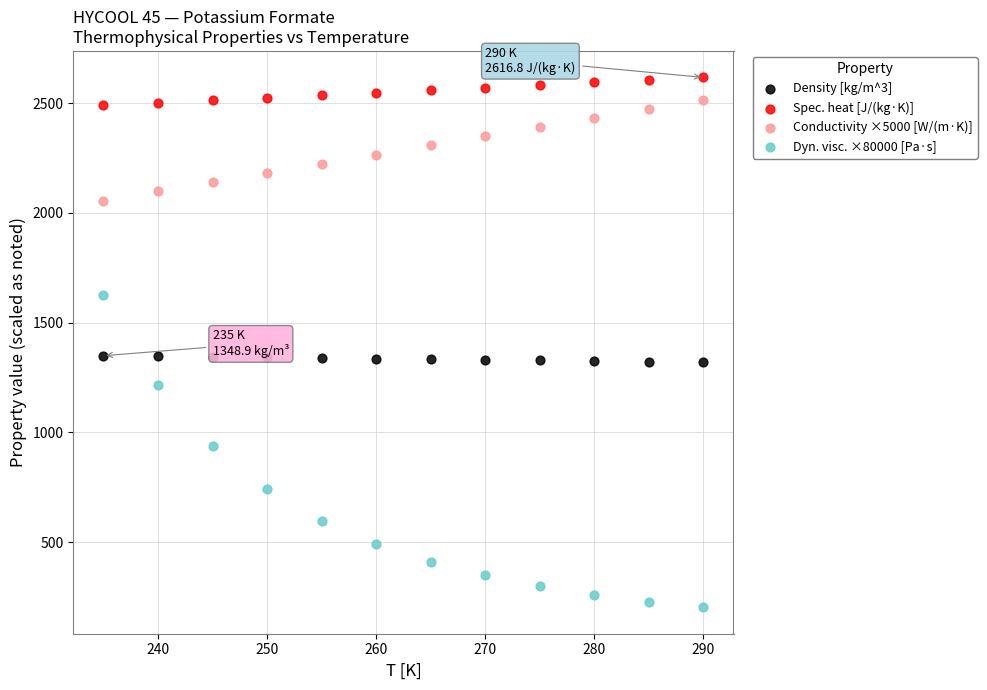

Which series contains the lowest Y value?

Dyn. visc. ×80000 [Pa·s]